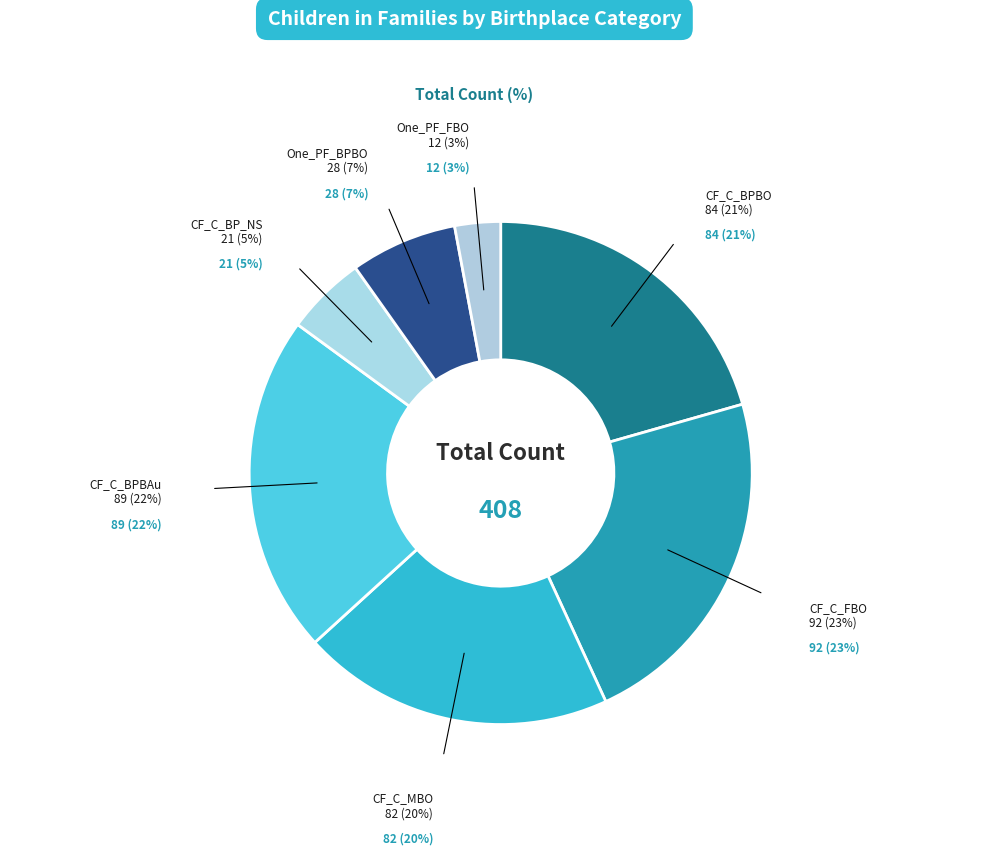

Is there any slice that represents more than half of the pie?

No